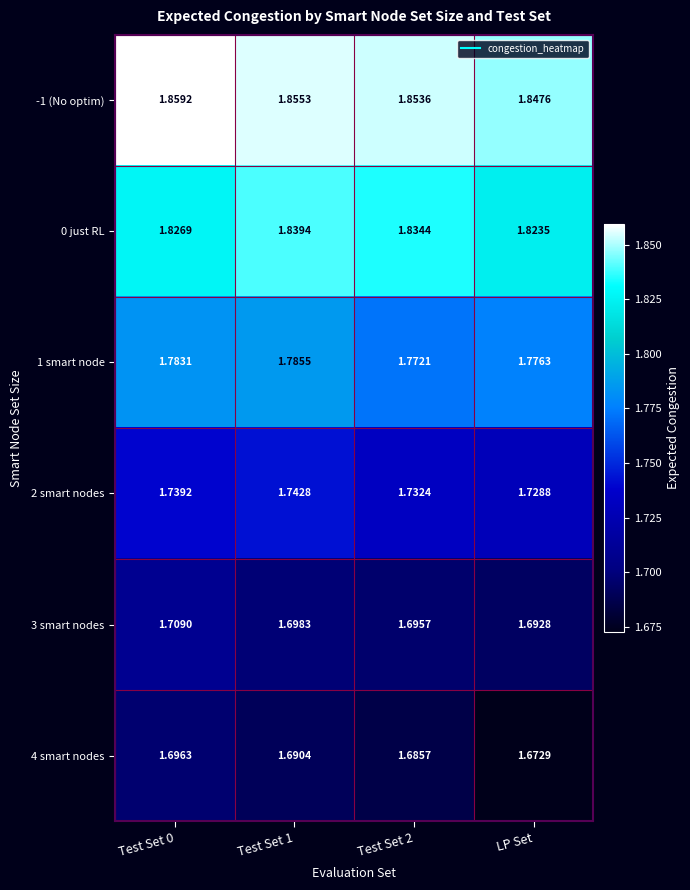

At which label is 2 smart nodes closest to 1?

LP Set